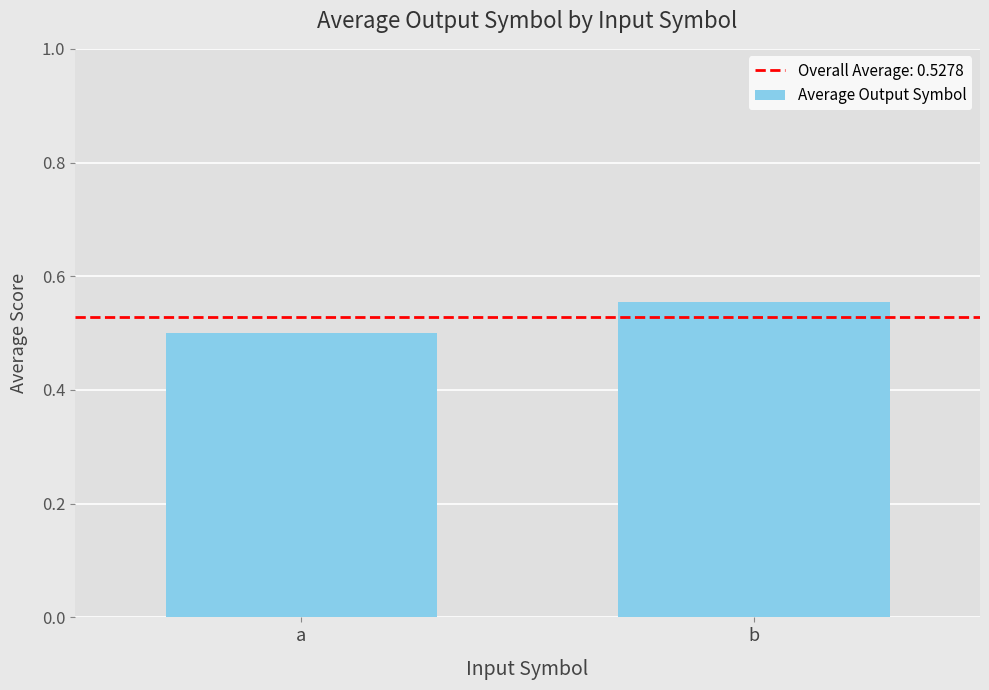

The value at a is 0.1. True or false?

False